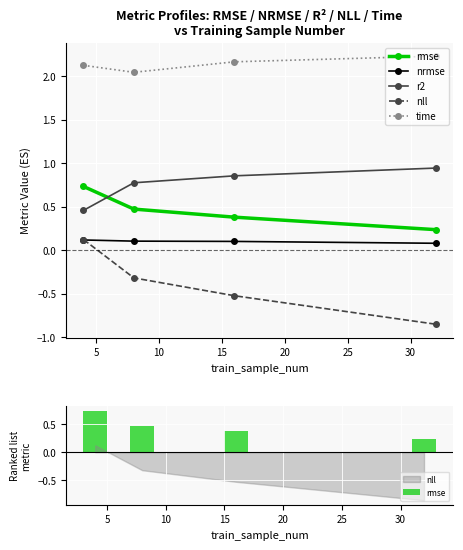

What is the highest value of the time series?

2.2